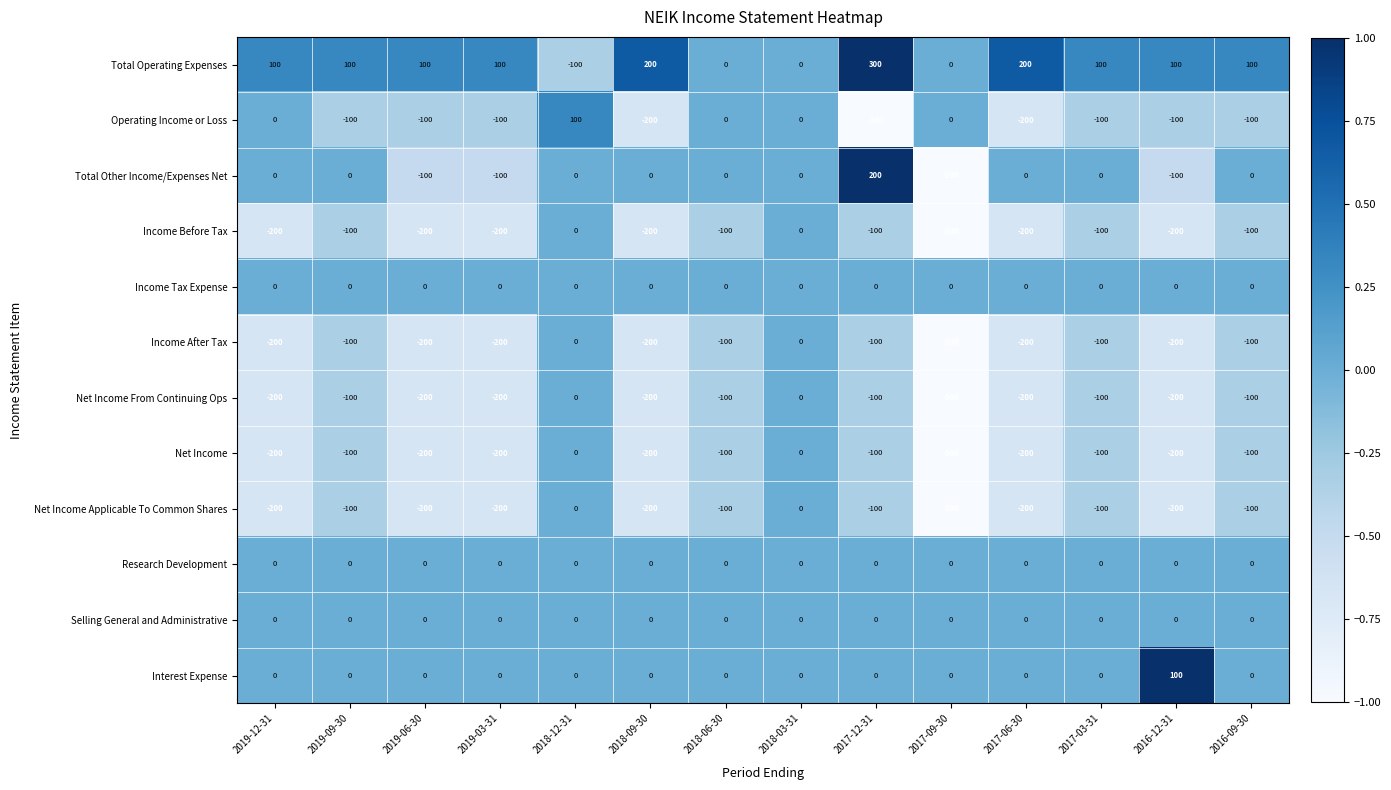

What value does the Net Income From Continuing Ops series have at 2016-12-31?

-200